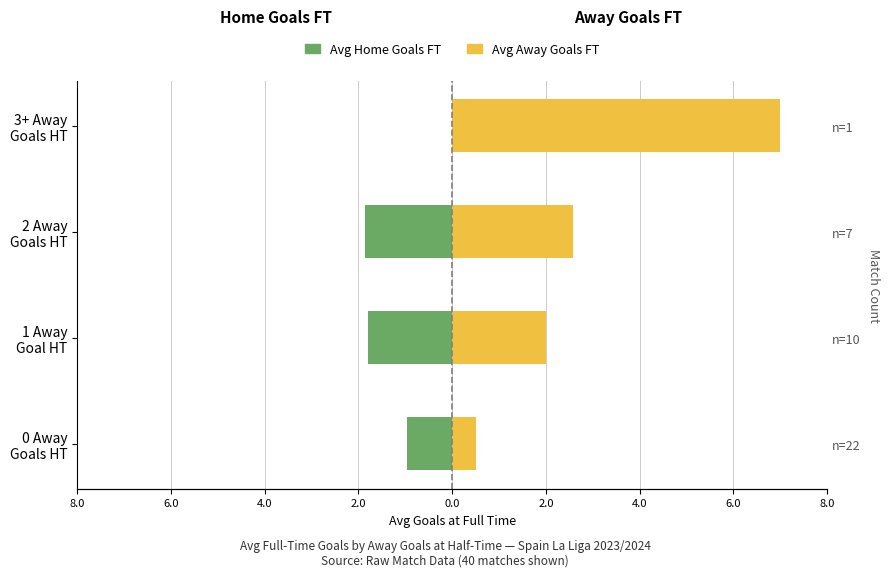

How many bars are there in total?

8